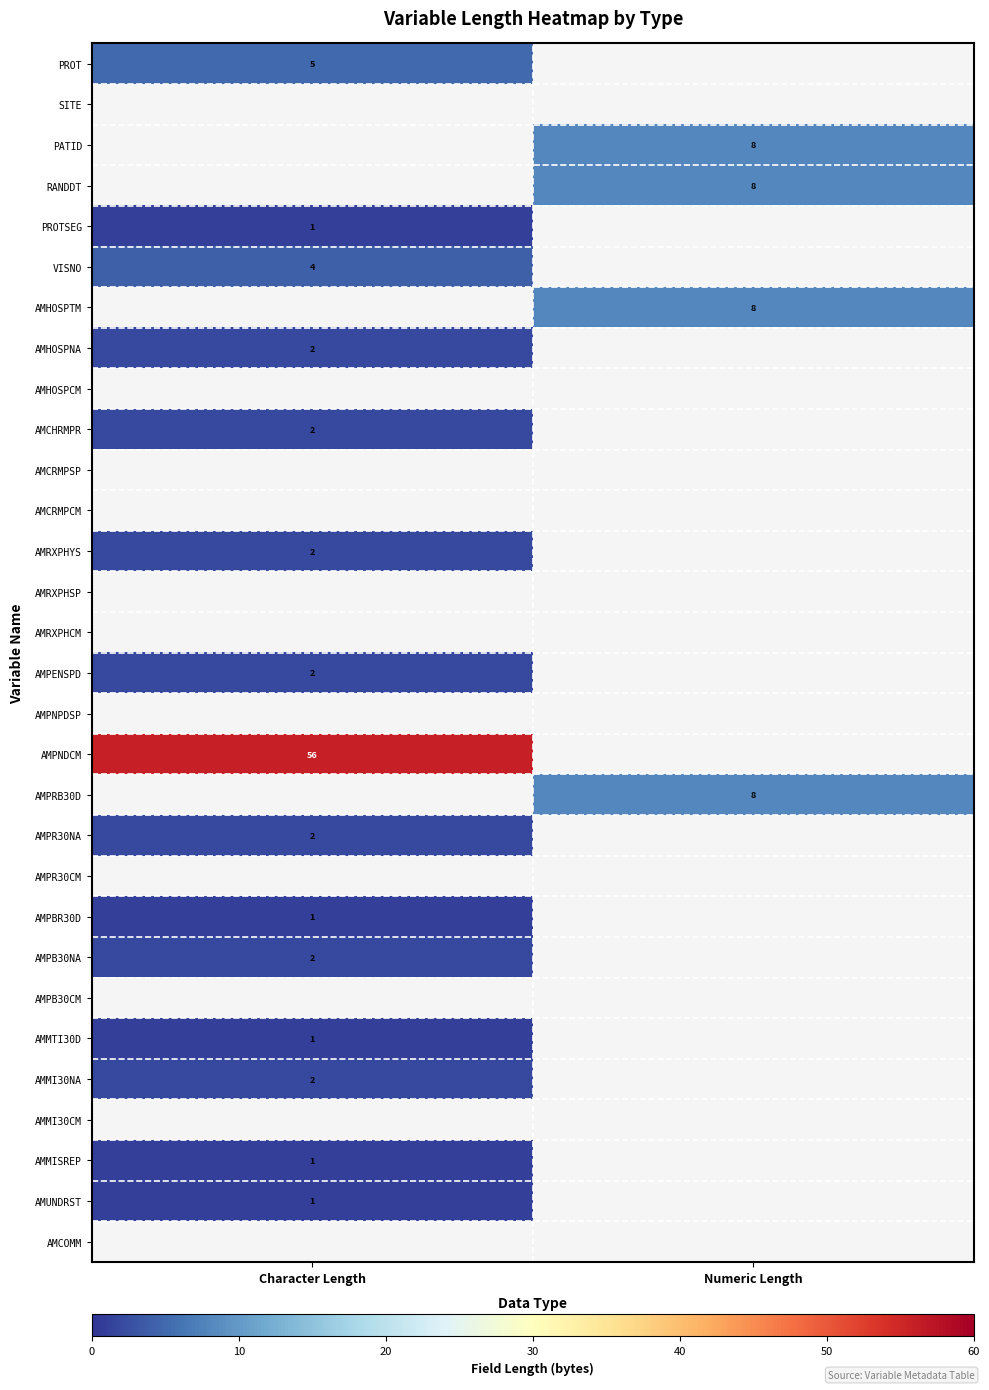

List the labels in order of AMPRB30D value, smallest first.

Character Length, Numeric Length